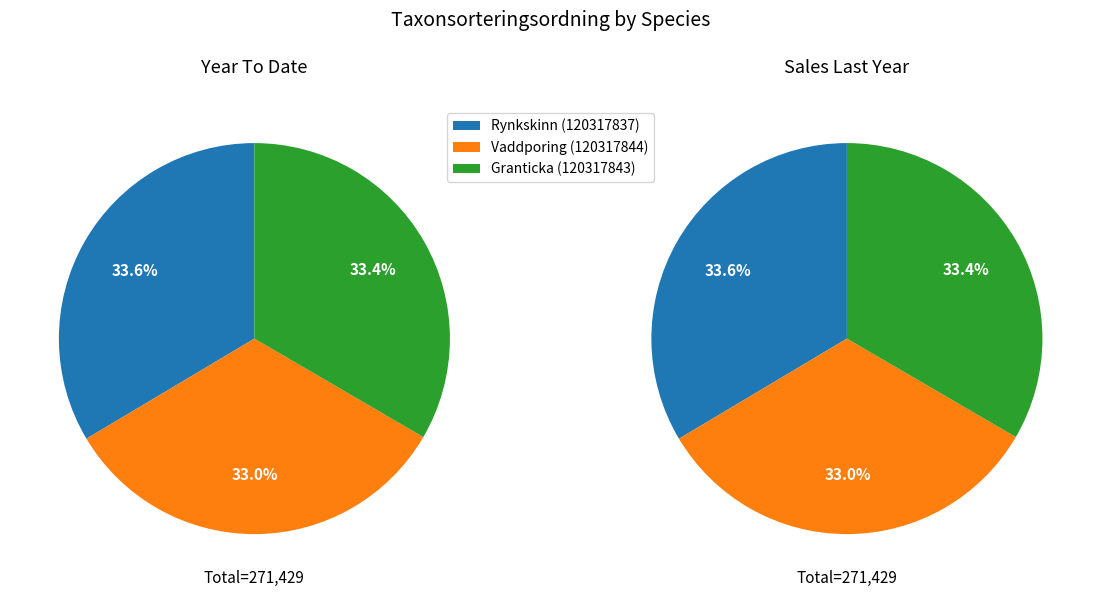

The Rynkskinn (120317837) slice represents 34% of the pie. True or false?

True